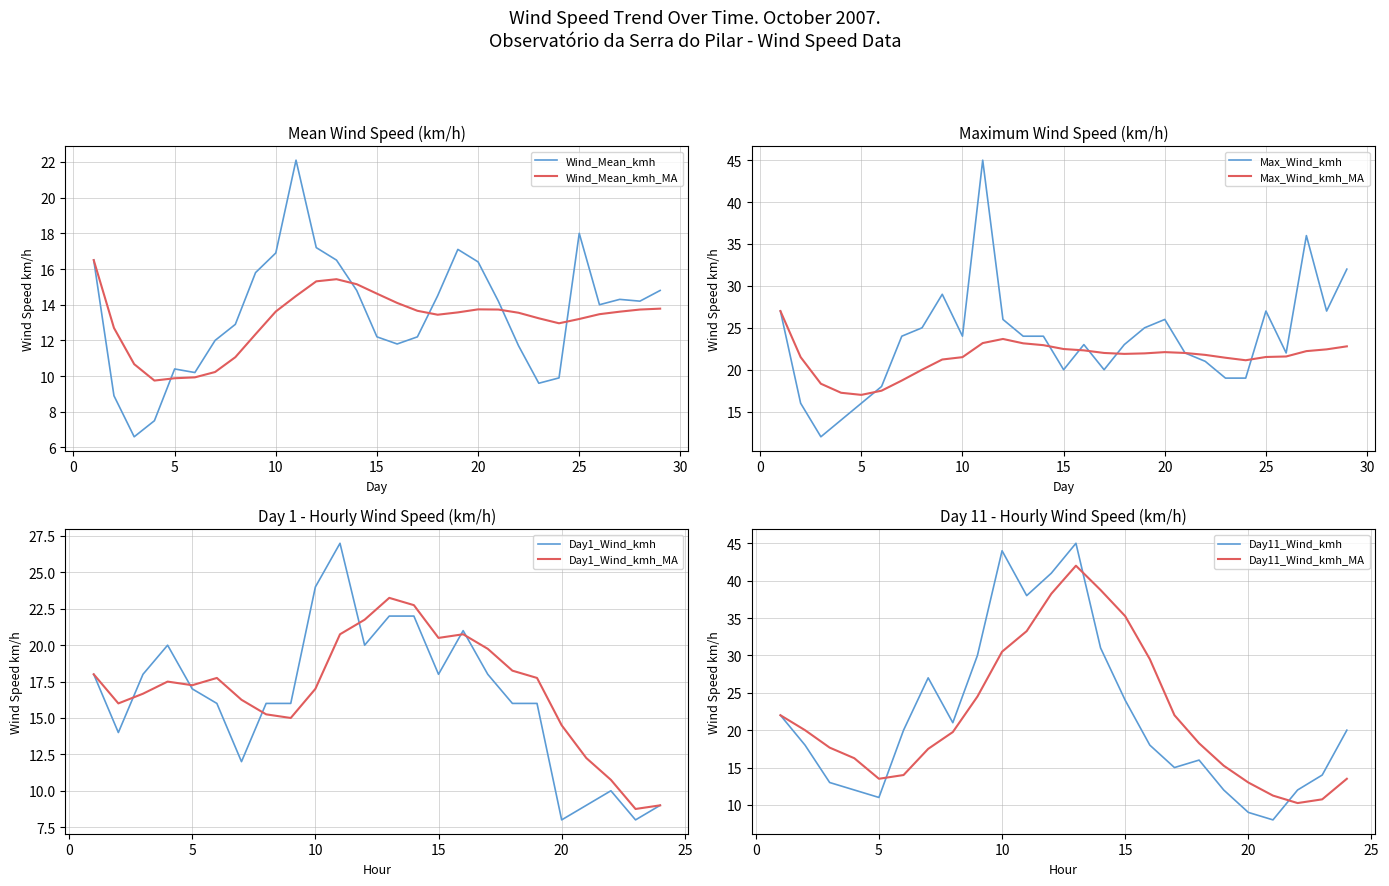

True or false: MEDIA_KM_H_MA and Maxima cross at least once.

False